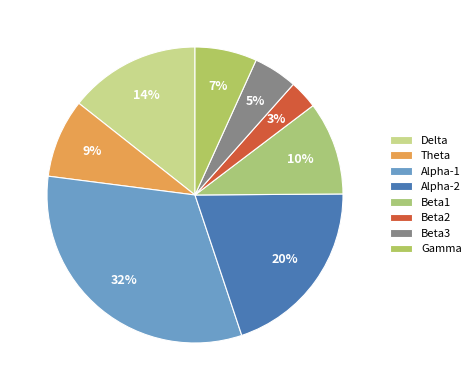

How many segments does this pie chart have?

8